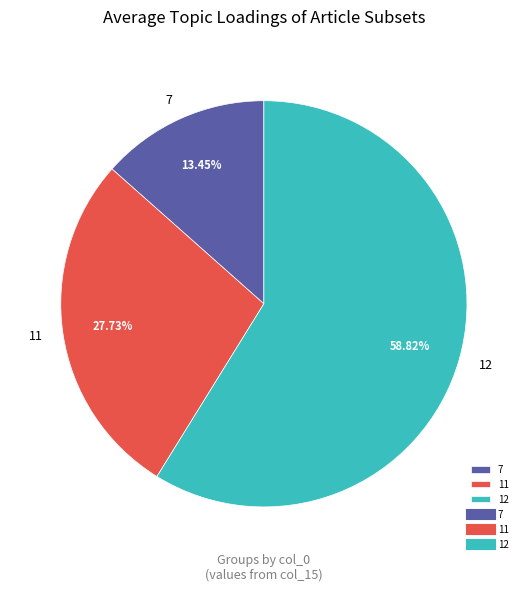

Approximately how many times larger is the value at 7 compared to 11?

0.5